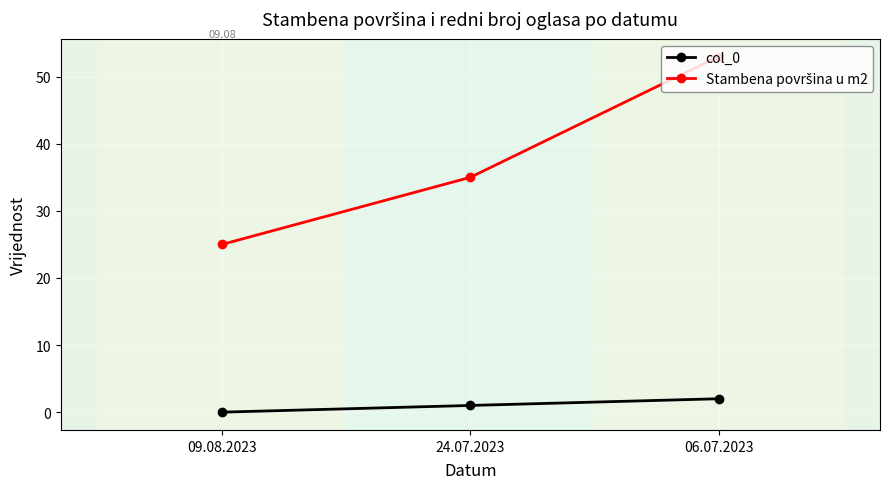

At which category is the sum across all series the highest?

06.07.2023